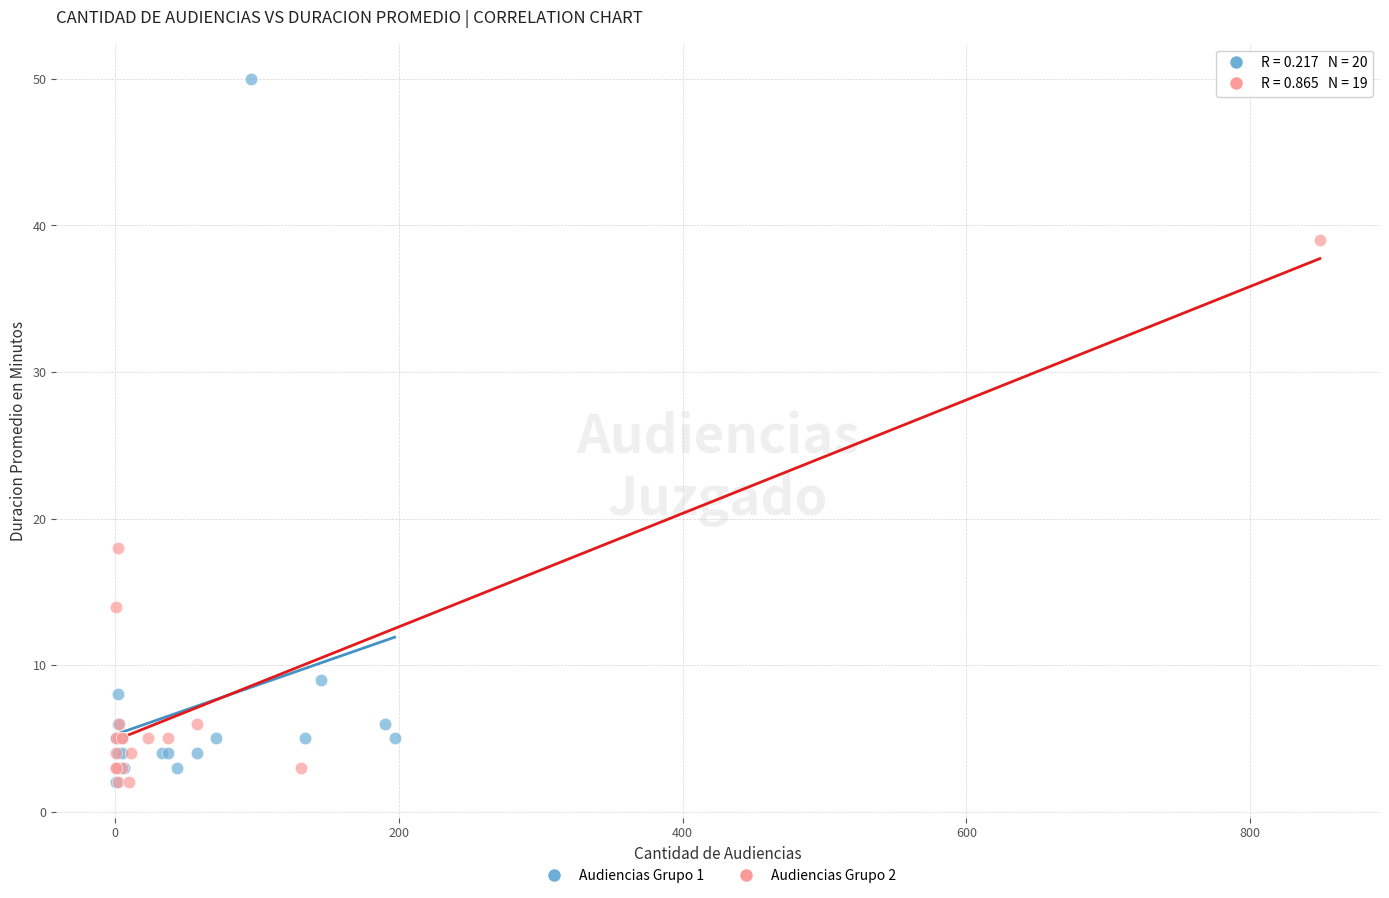

Which series has the widest spread of Y values?

Audiencias Grupo 1